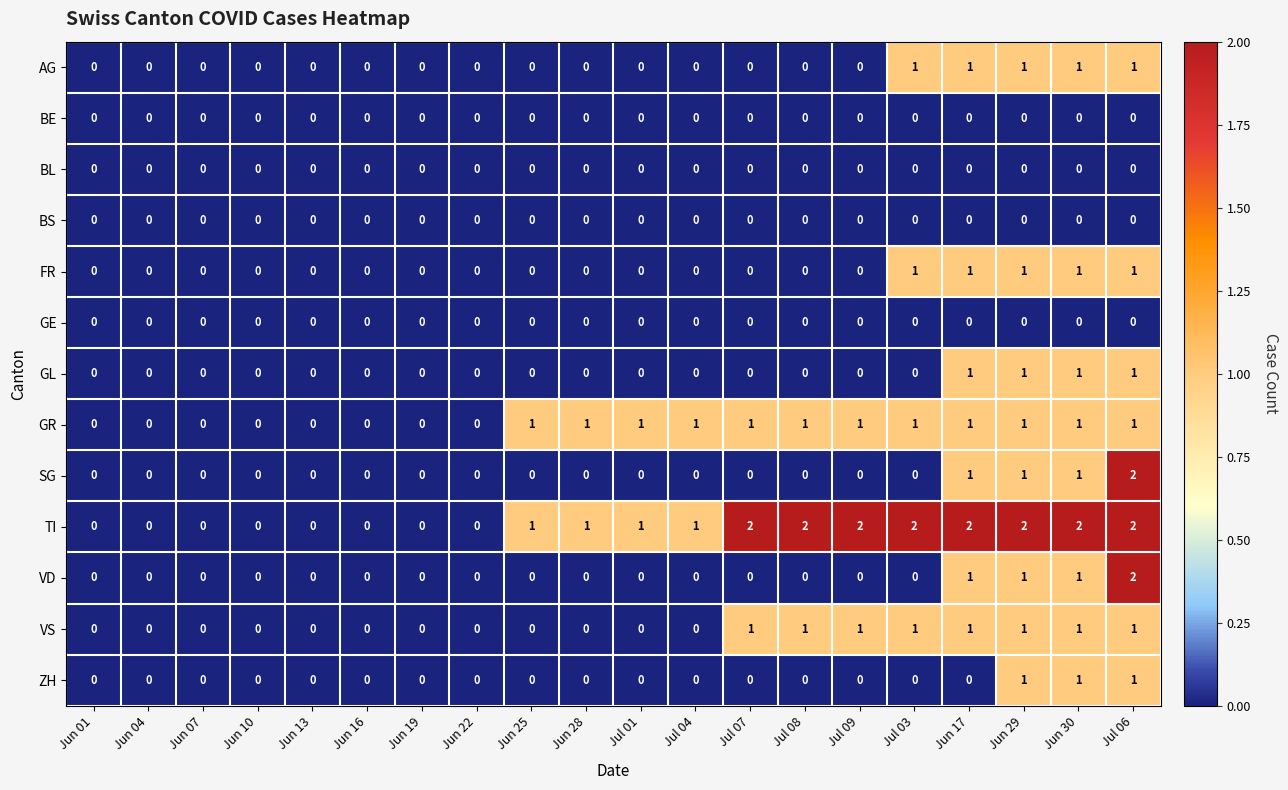

True or false: GE has a value of 0 at Jun 19.

True